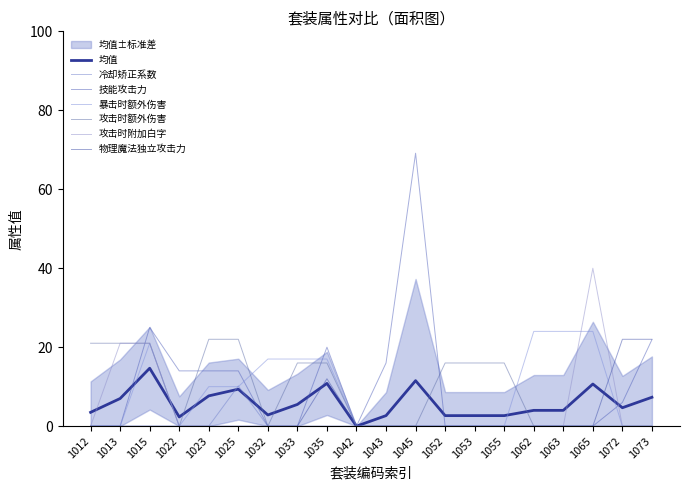

Which series ends up on top after the final intersection of 物理魔法独立攻击力 and 暴击时额外伤害?

物理魔法独立攻击力